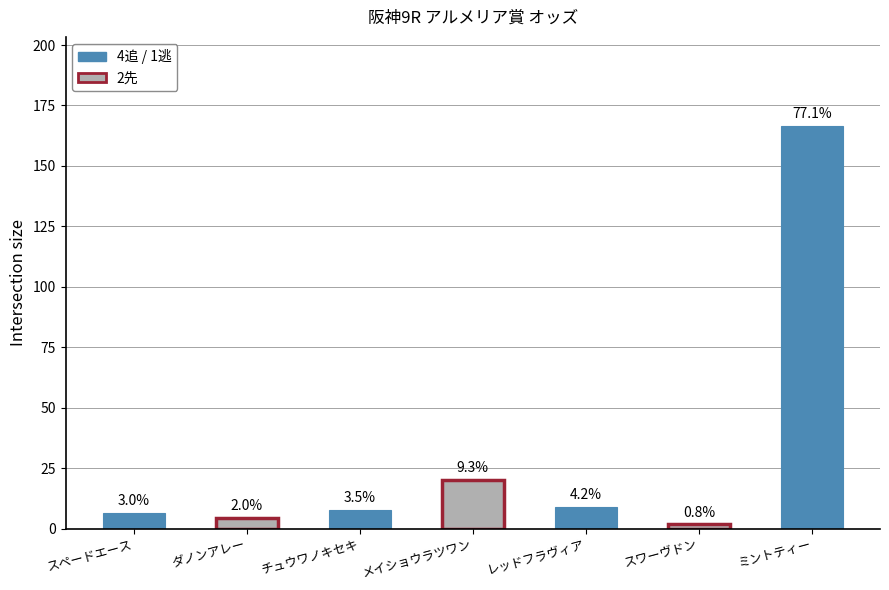

How many categories are shown in the chart?

7